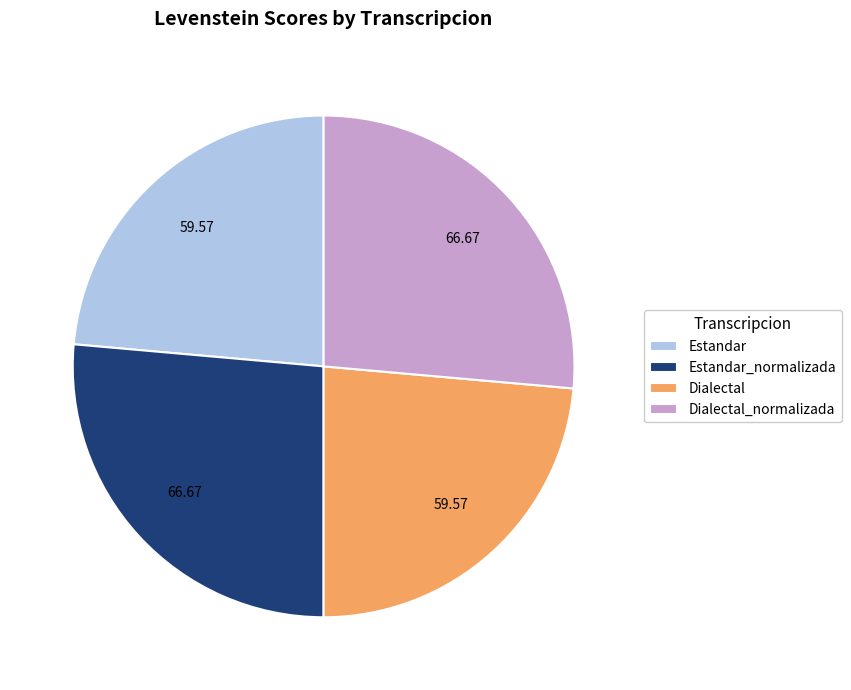

How many slices are in this pie chart?

4